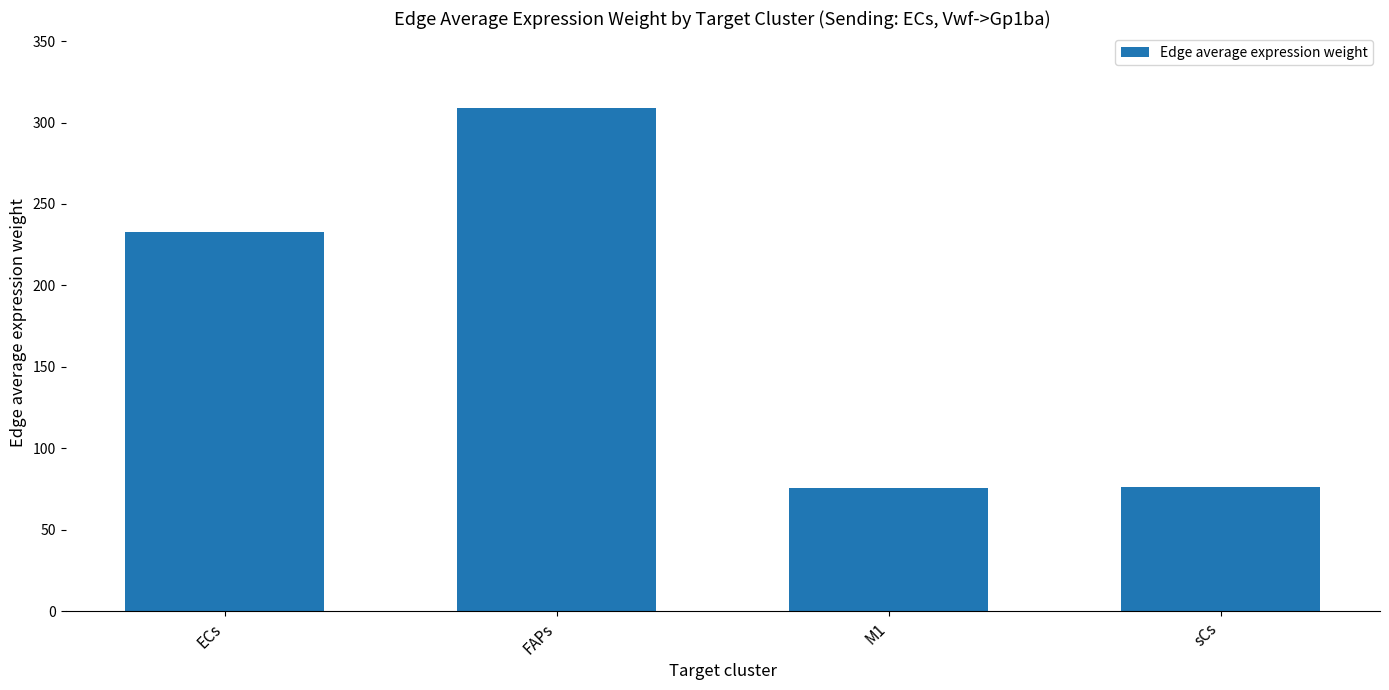

The value at ECs is 232.7. True or false?

True